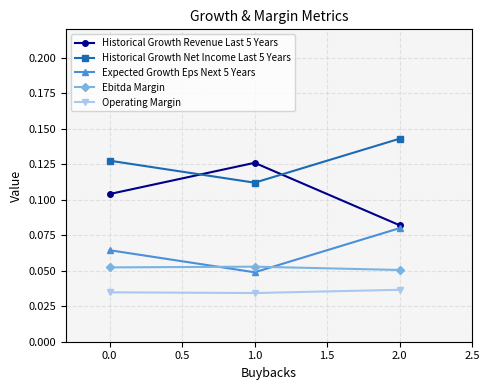

Which series has the largest total across all categories?

Historical Growth Net Income Last 5 Years